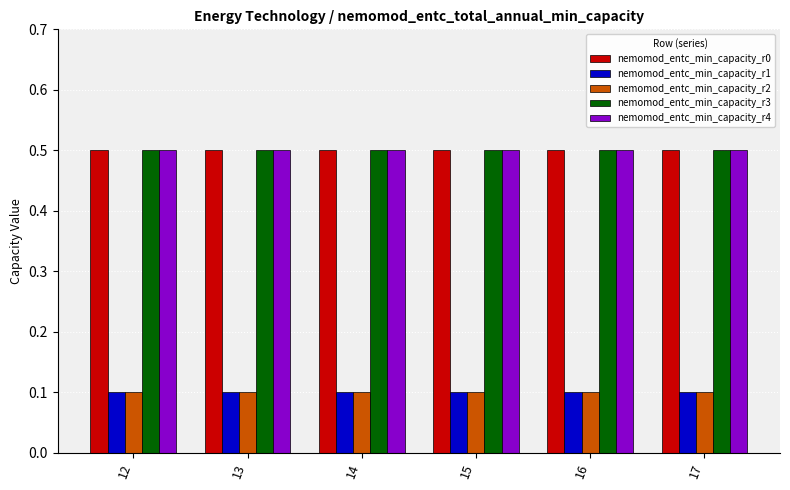

True or false: nemomod_entc_min_capacity_r3 has a value of 0.8 at 13.

False